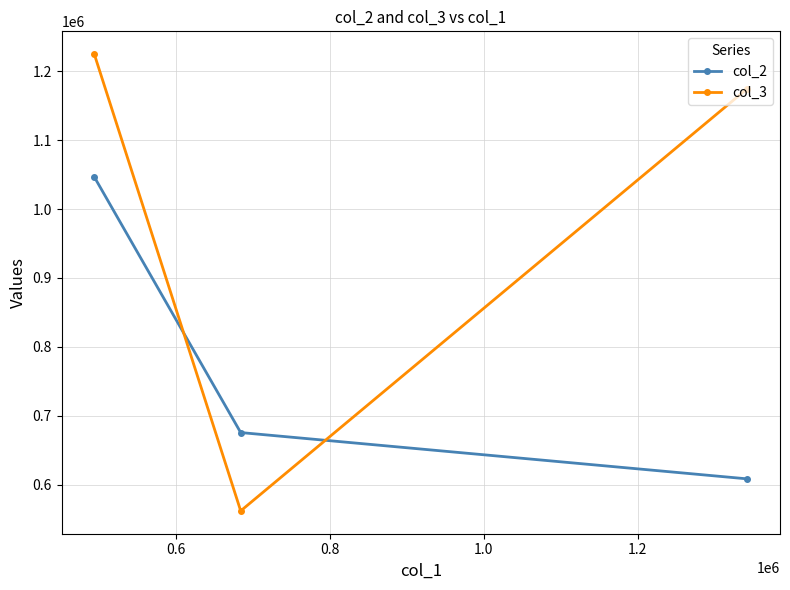

What is the sum of all col_3 values?

2961985.6